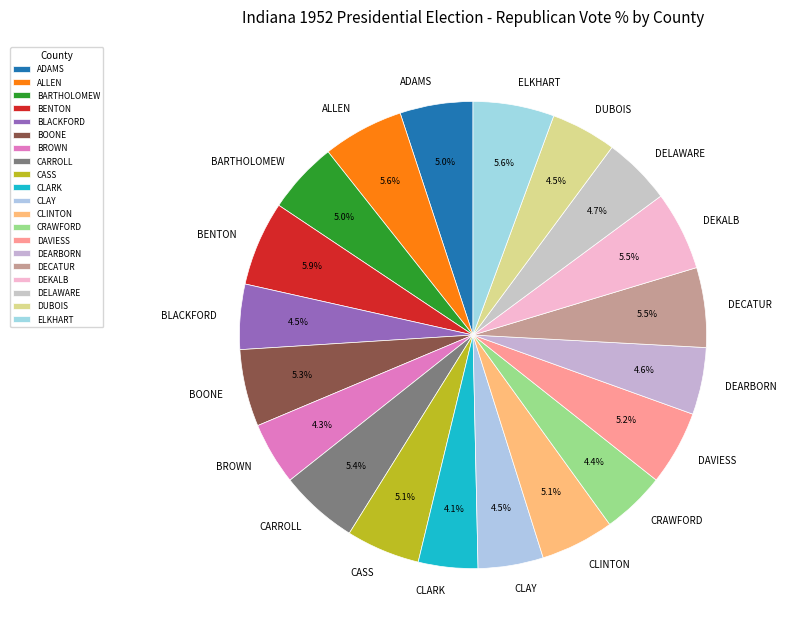

The BENTON slice represents 21% of the pie. True or false?

False